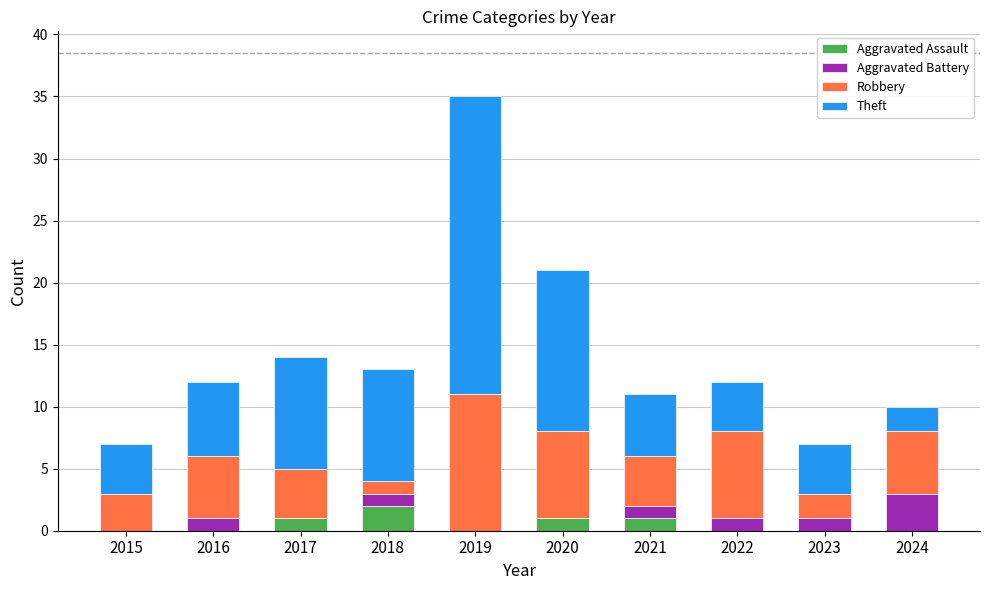

How many data points does each series have?

10